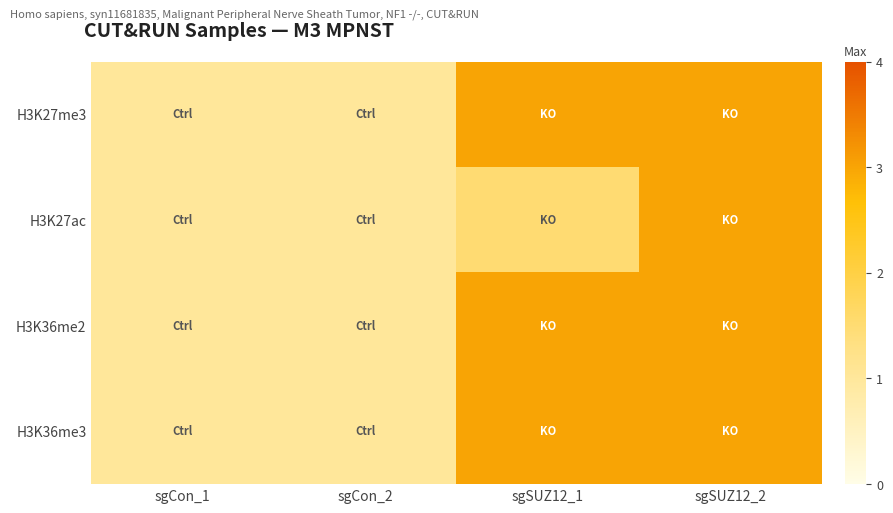

Reading left to right, transcribe all the data shown in this chart.

H3K27me3: sgCon_1=1.0	sgCon_2=1.0	sgSUZ12_1=3.0	sgSUZ12_2=3.0
H3K27ac: sgCon_1=1.0	sgCon_2=1.0	sgSUZ12_1=1.5	sgSUZ12_2=3.0
H3K36me2: sgCon_1=1.0	sgCon_2=1.0	sgSUZ12_1=3.0	sgSUZ12_2=3.0
H3K36me3: sgCon_1=1.0	sgCon_2=1.0	sgSUZ12_1=3.0	sgSUZ12_2=3.0